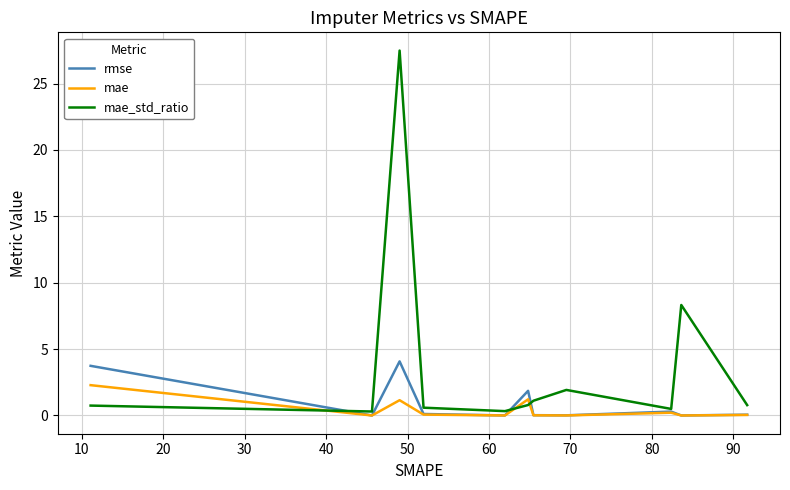

What is the maximum value shown in the chart?

27.5